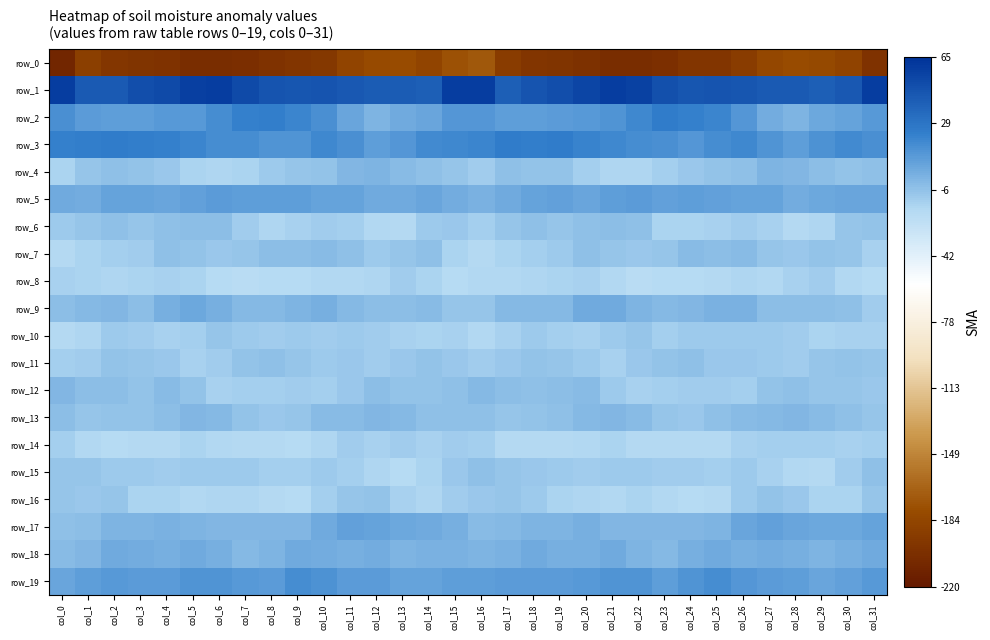

True or false: row_11 has a value of -2.9 at col_9.

False